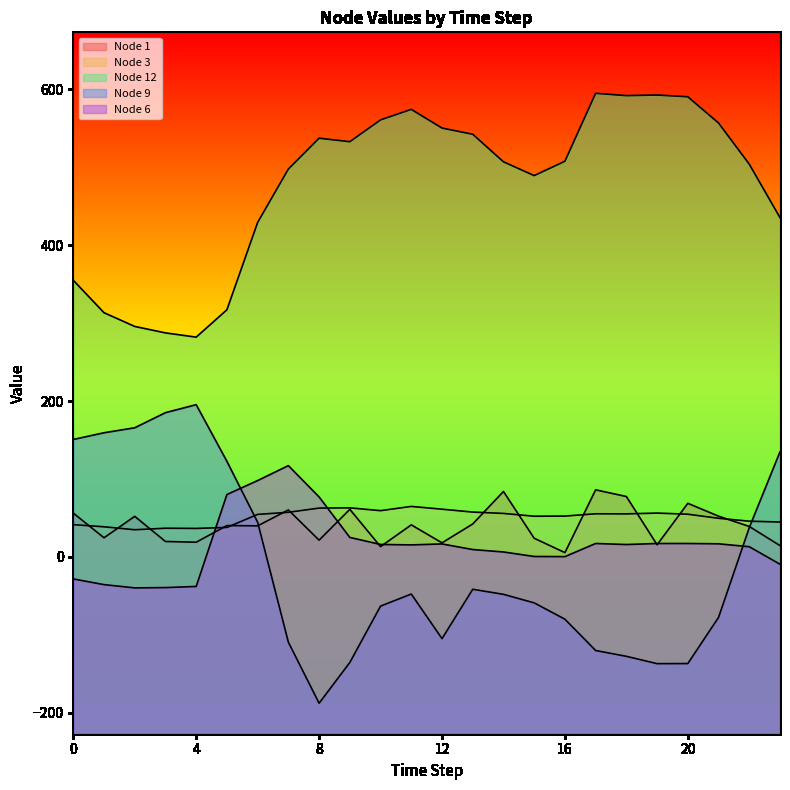

Between 3 and 19, which is larger?

3